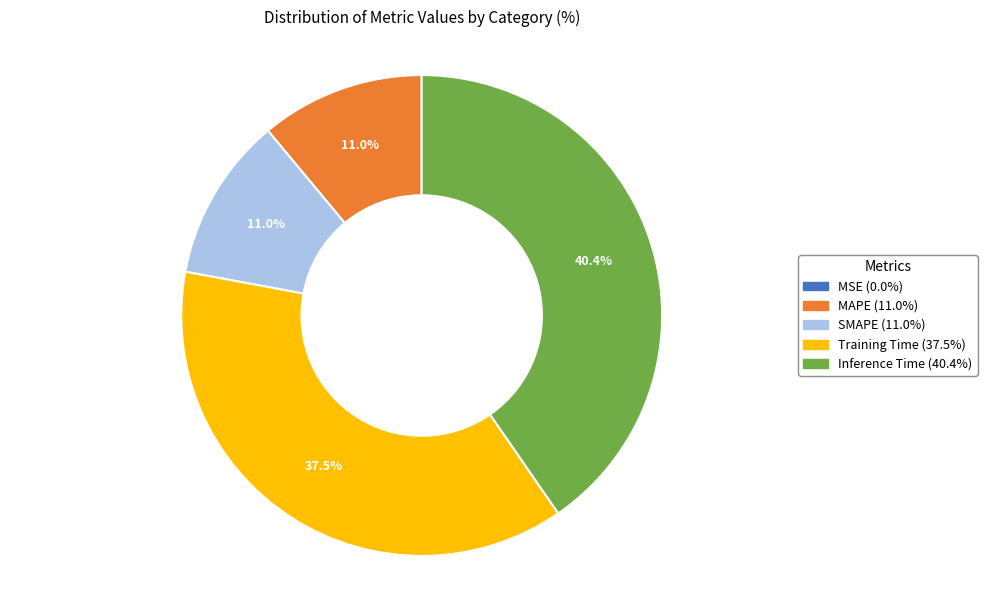

Is there any slice that represents more than half of the pie?

No